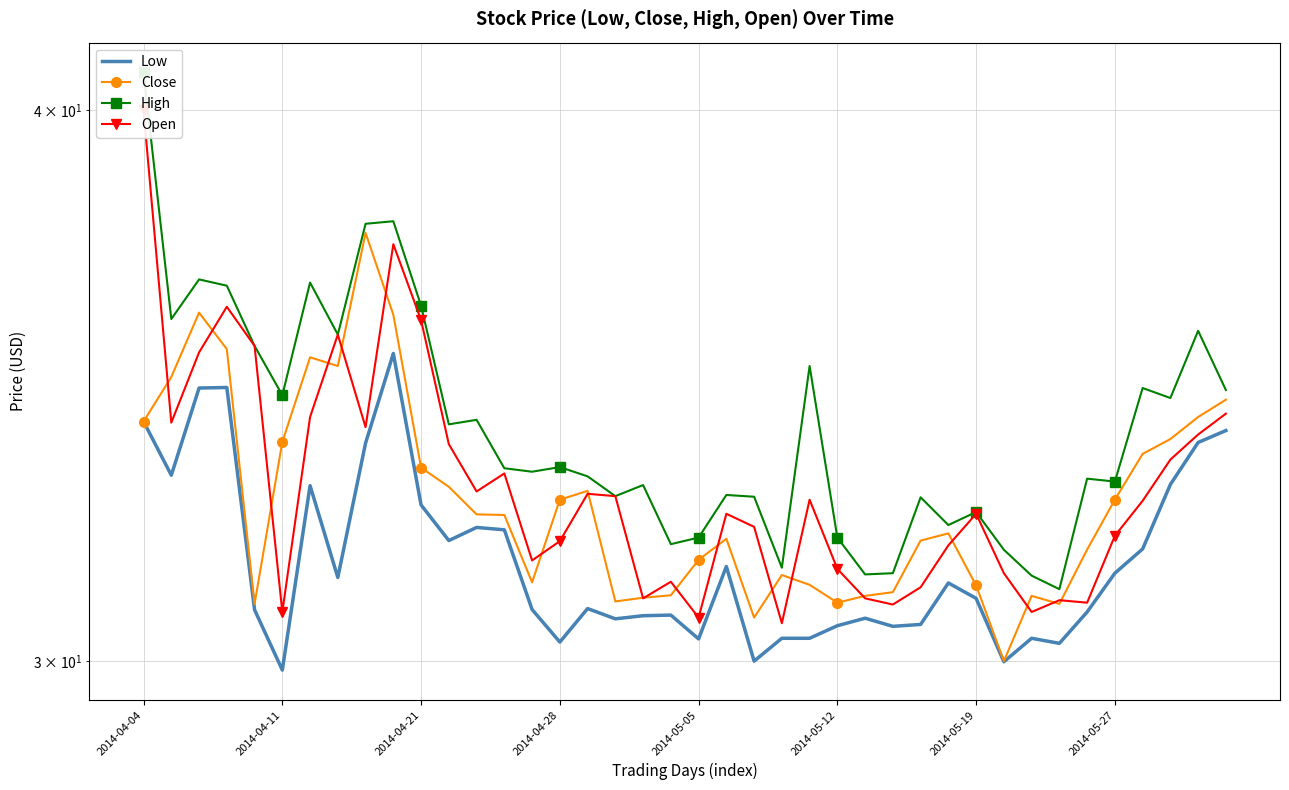

What is the approximate value of High at 34?

33.0